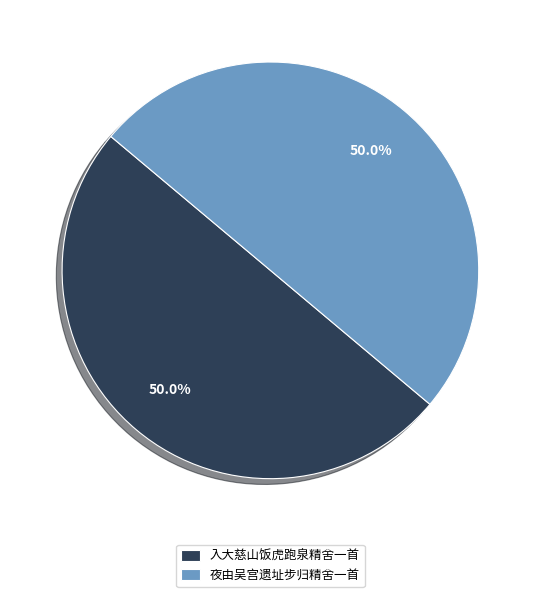

The 夜由吴宫遗址步归精舍一首 slice represents 50% of the pie. True or false?

True